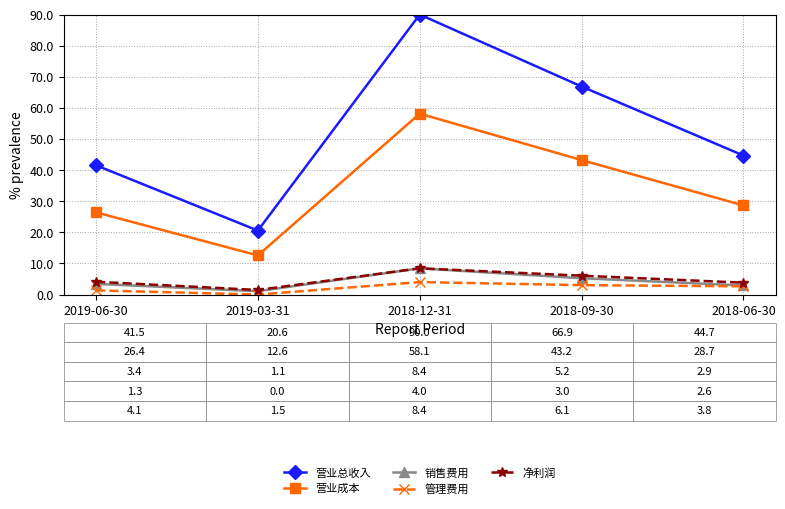

What is the sum of all 管理费用 values?

11.0